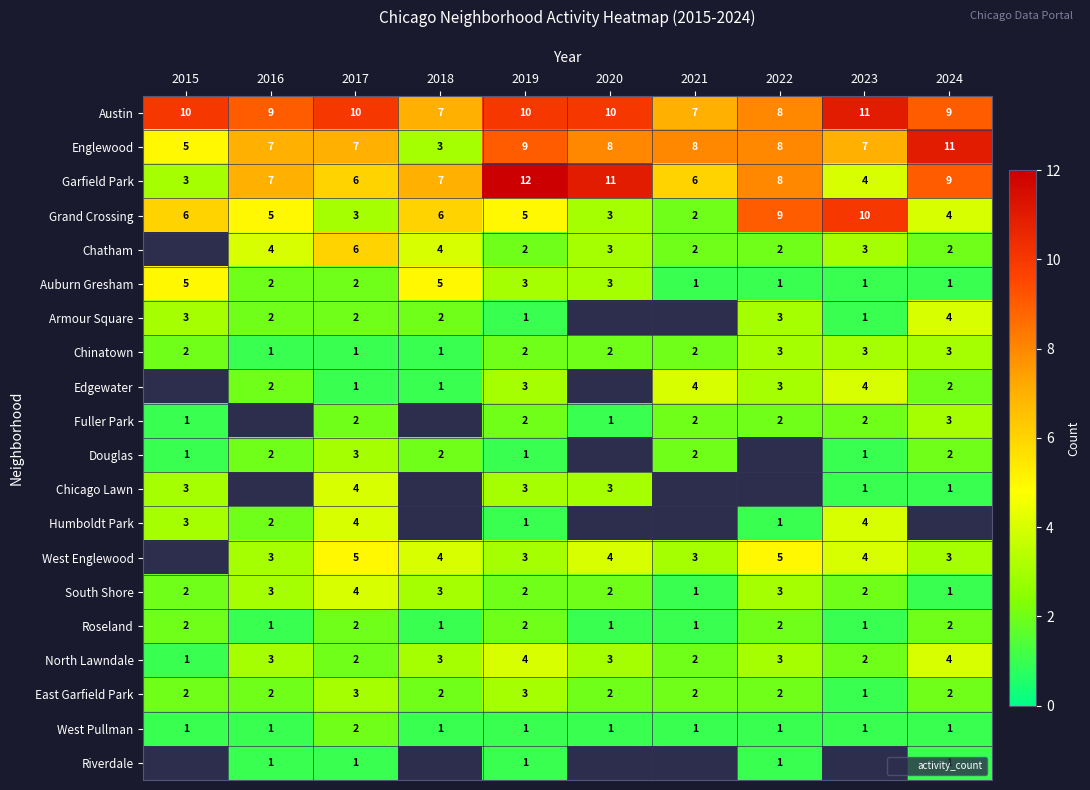

What is the smallest value displayed?

1.0